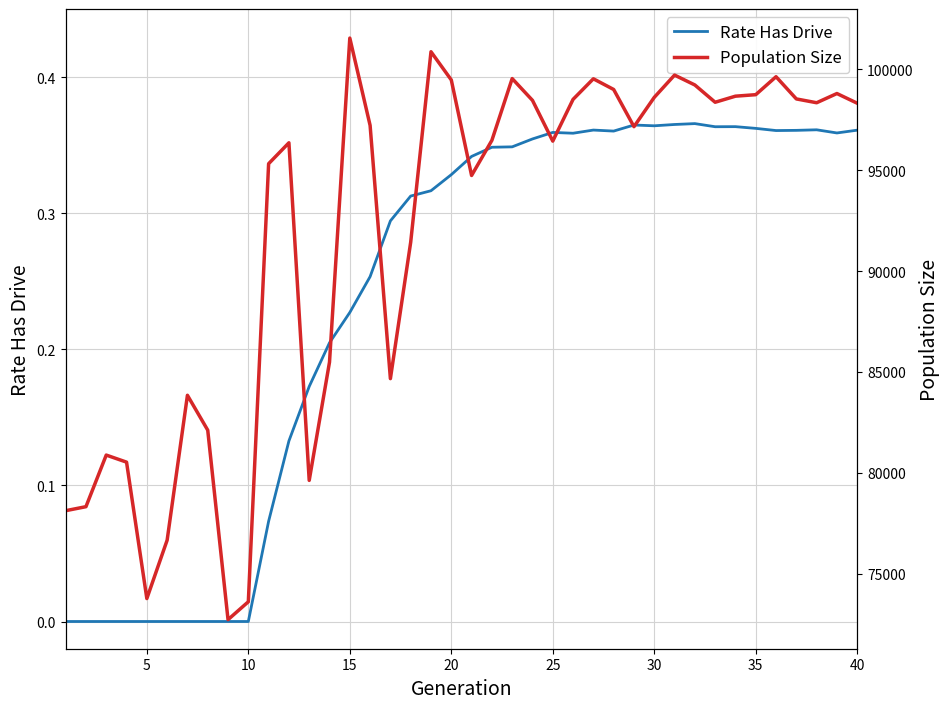

The Rate Has Drive series shows 0.6 at 40. True or false?

False